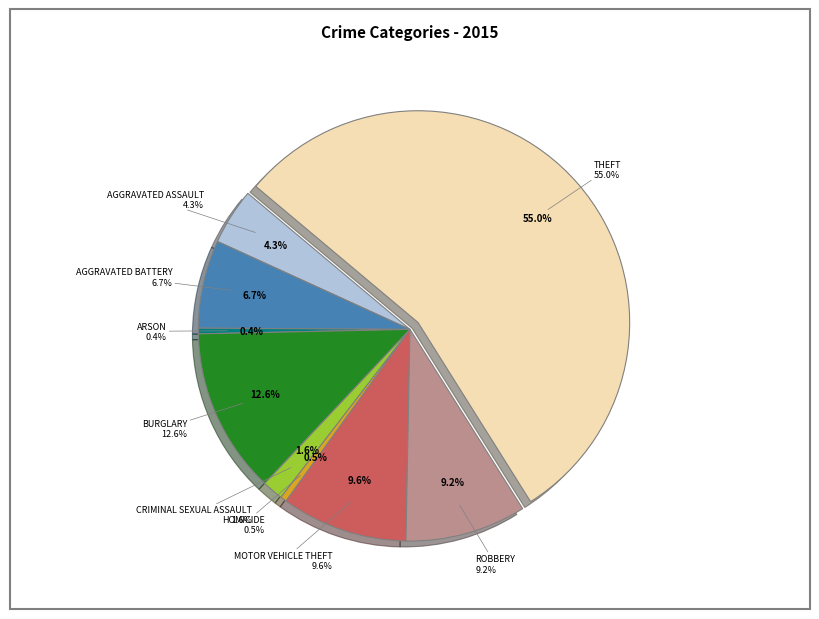

To the nearest percent, what is the difference between the largest and smallest slice percentages?

55%